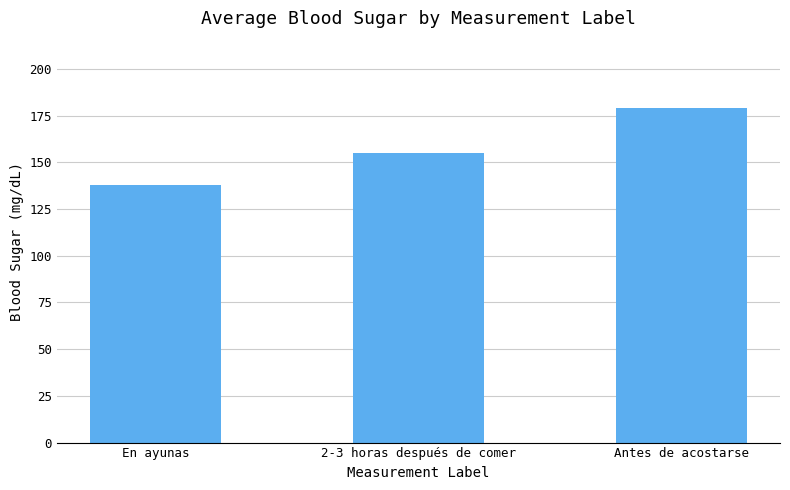

True or false: the data shows 256.5 at Antes de acostarse.

False